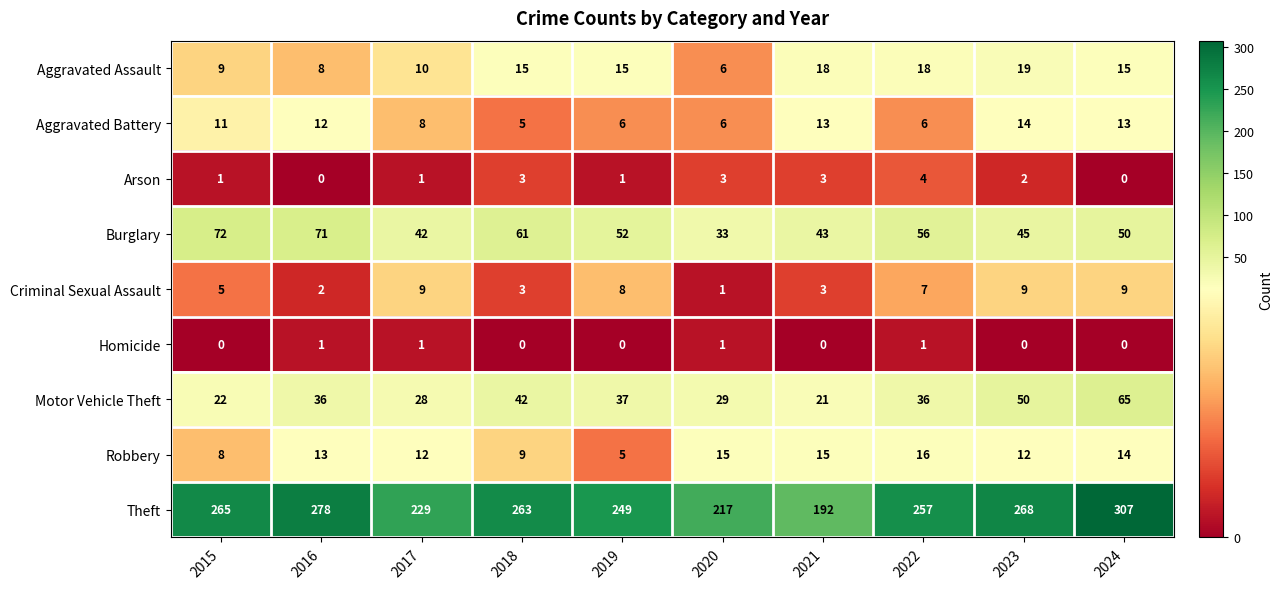

What is the maximum value shown in the chart?

307